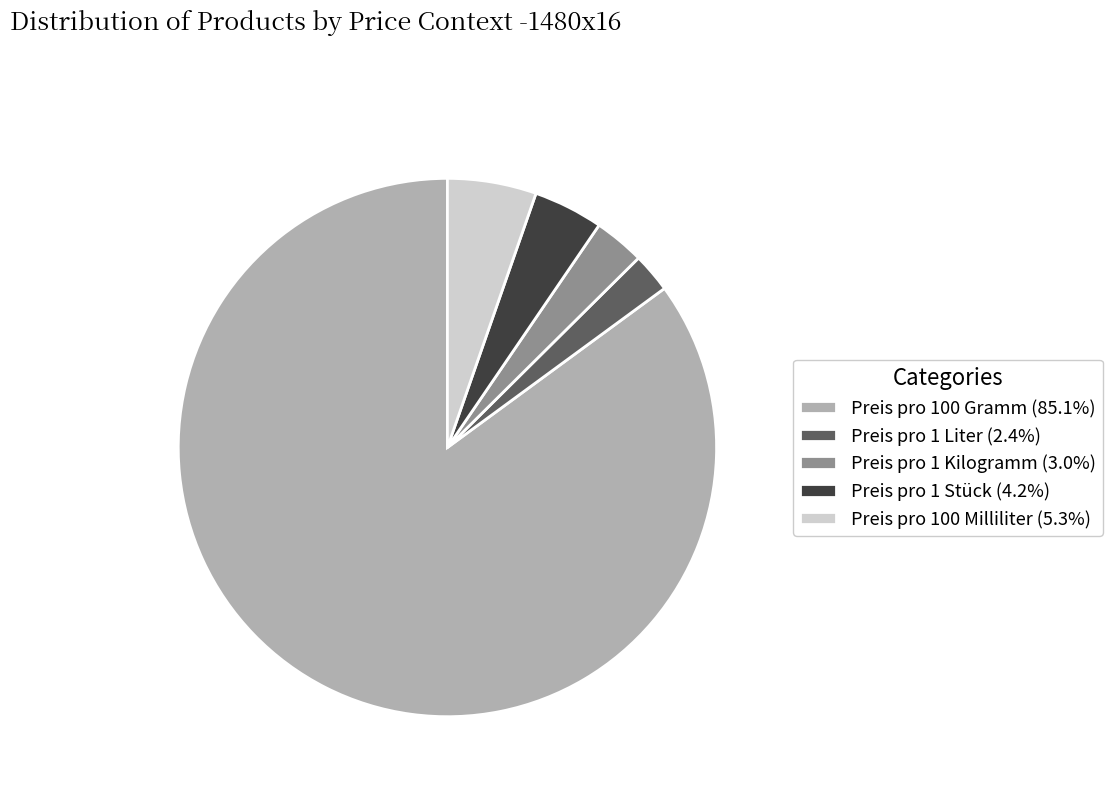

Approximately how many times larger is the value at Preis pro 1 Liter compared to Preis pro 1 Kilogramm?

0.8